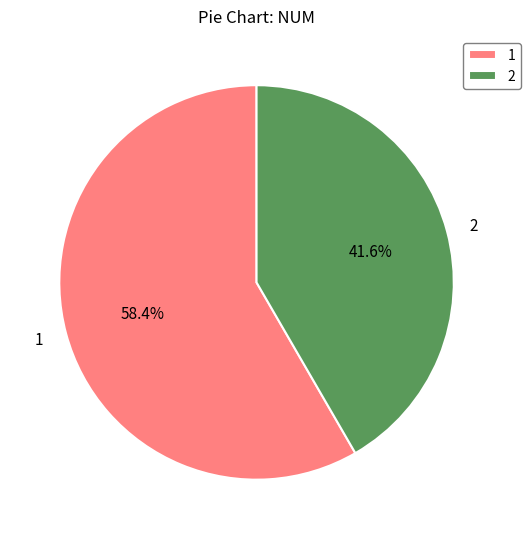

Do 1 and 2 together represent more than half of the pie?

Yes